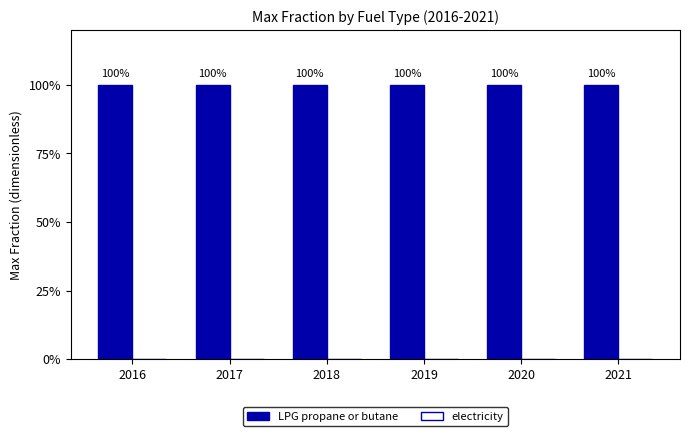

Is the value of LPG propane or butane at 2021 greater than the value of electricity at 2017?

Yes